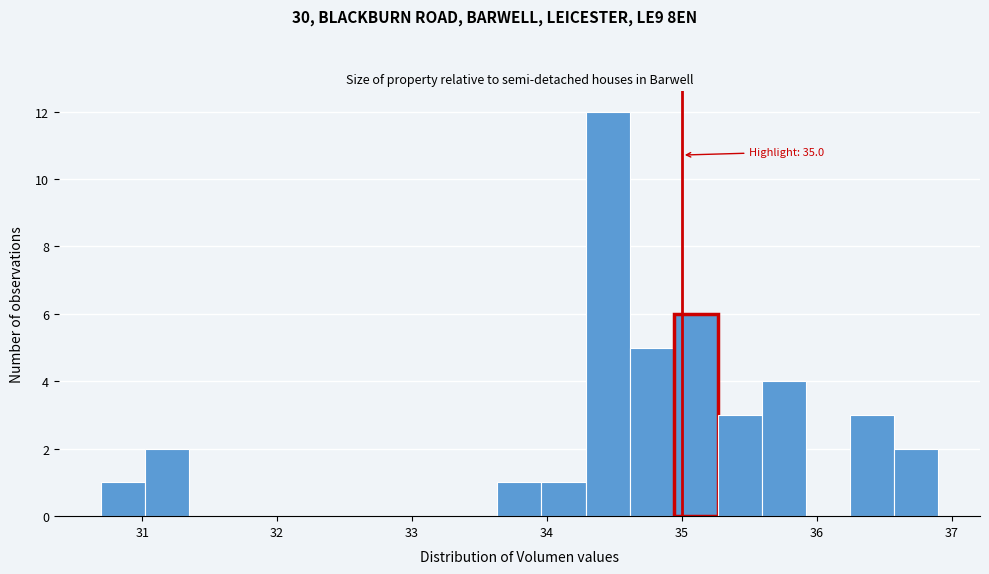

Read against the x-axis, roughly where is the centre of the tallest bar?

34.4